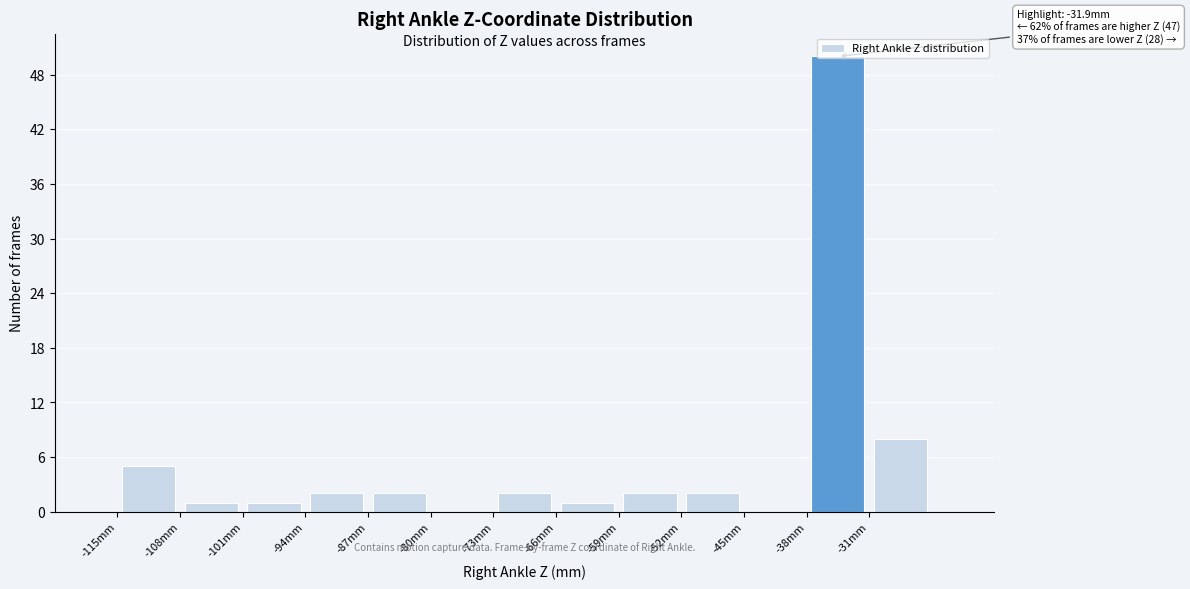

Which range on the x-axis has the tallest bar?

-38 to -31